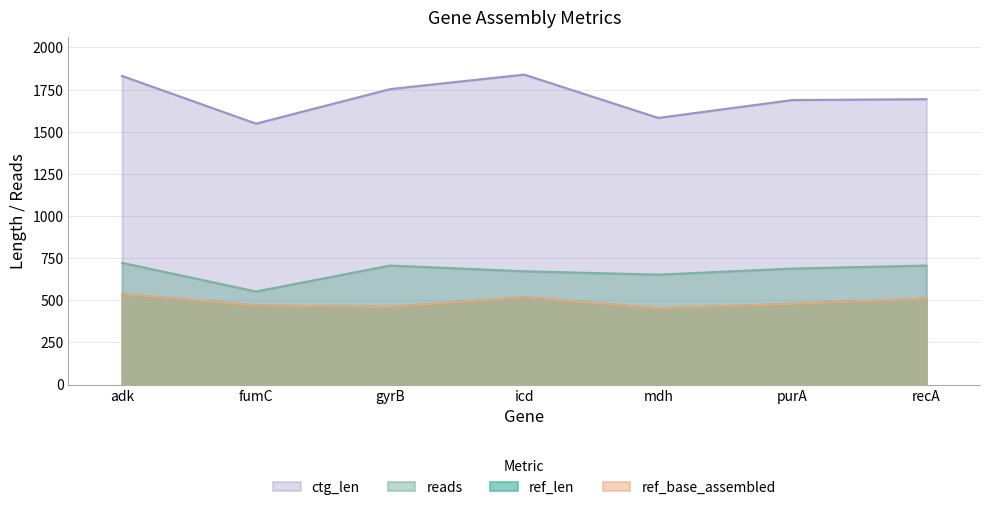

At which category is the sum across all series the highest?

adk